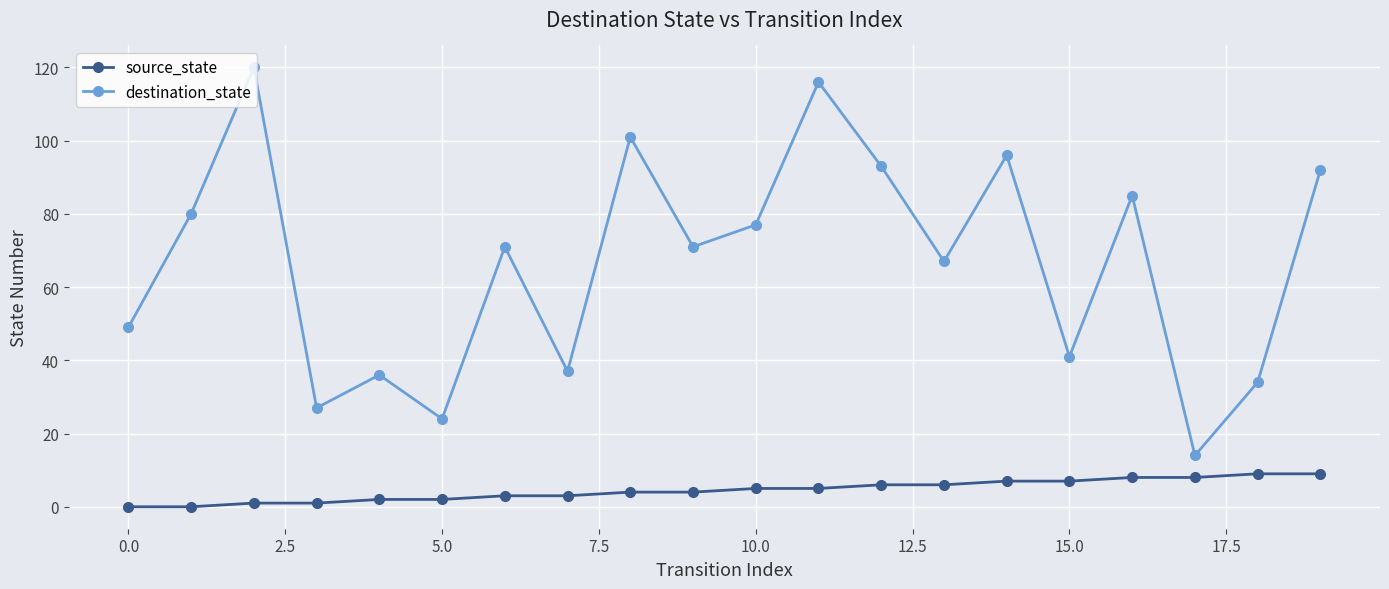

True or false: source_state and destination_state intersect in this chart.

False